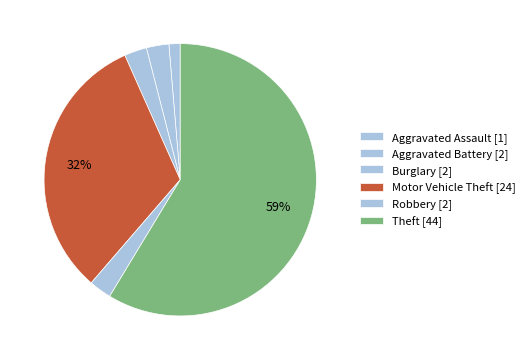

How many segments does this pie chart have?

6